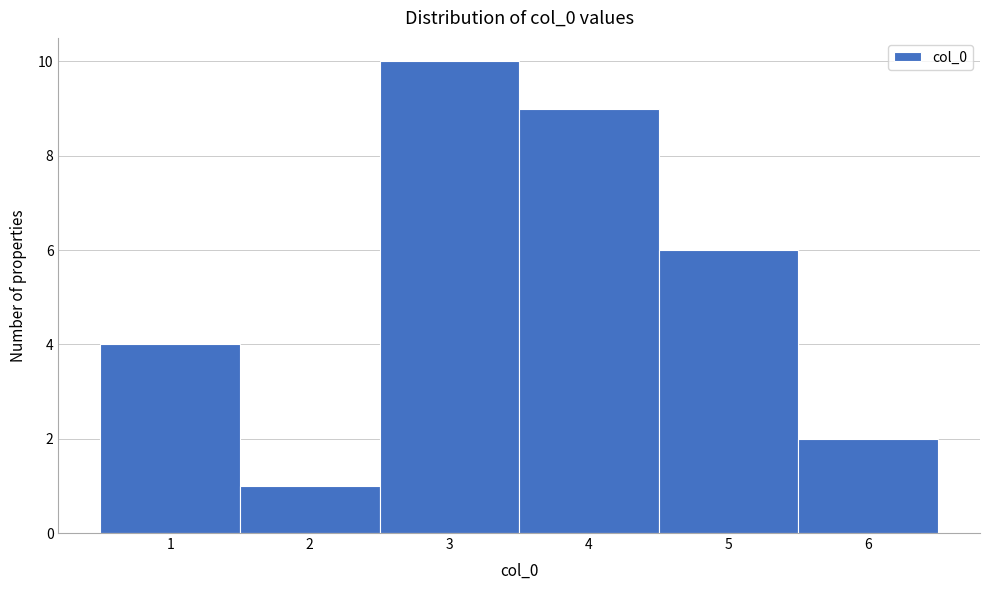

Over which range of the x-axis is the bar tallest?

2.5 to 3.5